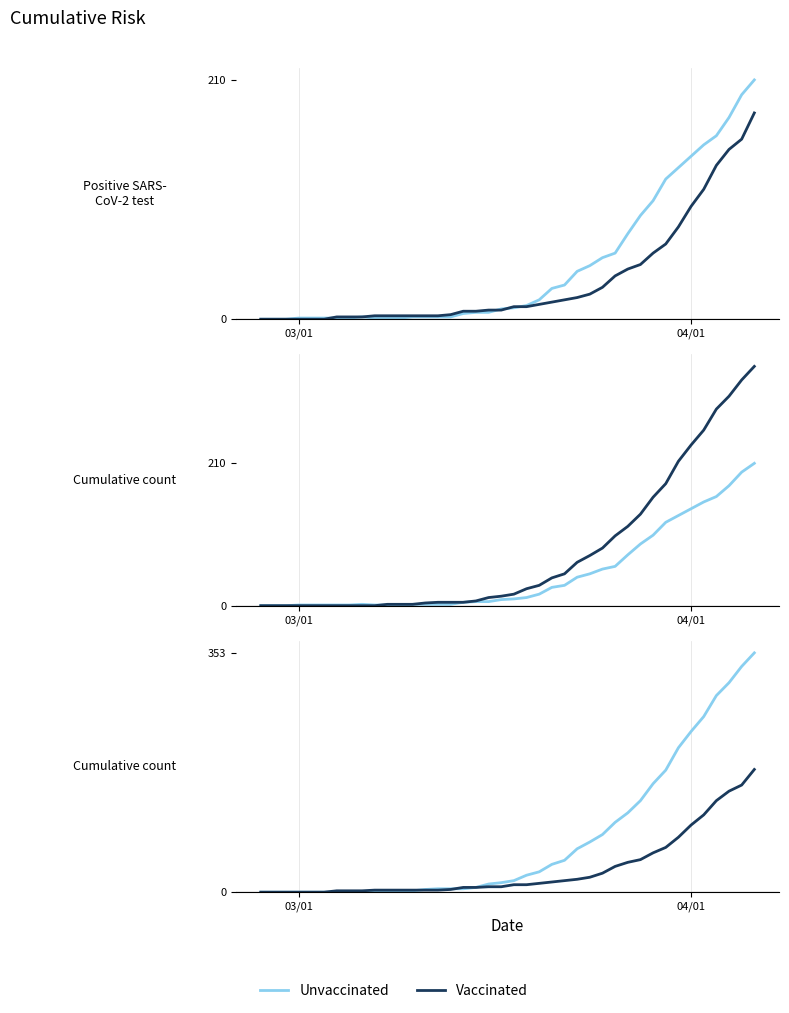

What are all the series names shown in the legend?

Unvaccinated, Vaccinated